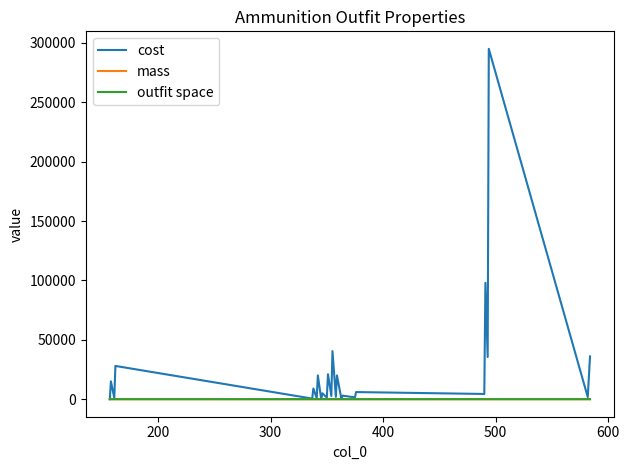

What is the greatest value displayed?

295000.0